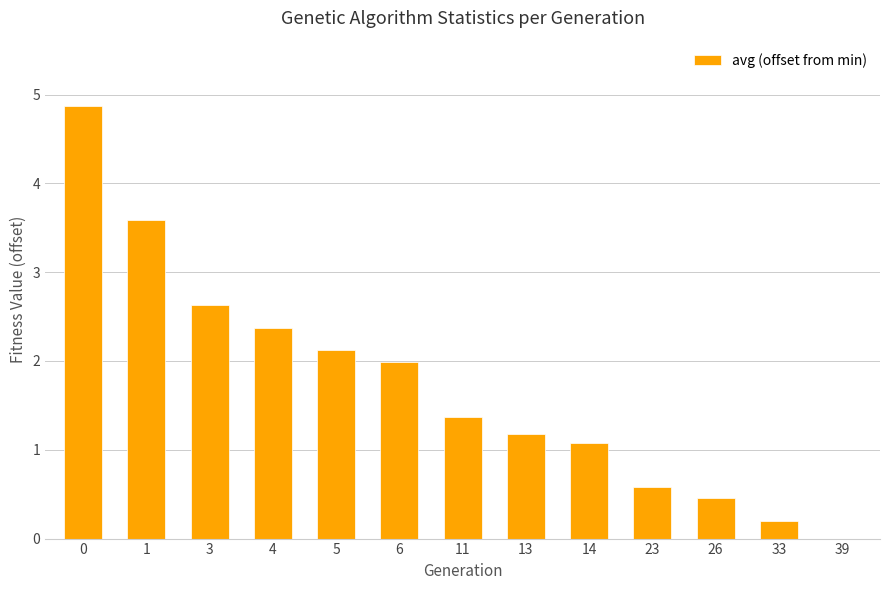

Reading left to right, what are all the values shown in this chart?

4.9	3.6	2.6	2.4	2.1	2.0	1.4	1.2	1.1	0.6	0.5	0.2	0.0